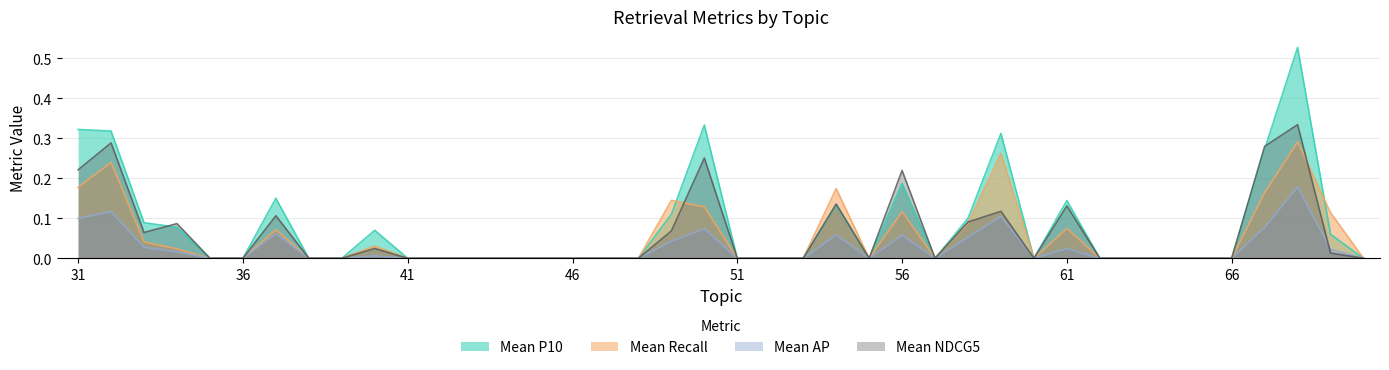

Reading left to right, list all the values displayed in this chart.

Mean P10: 31=0.3	32=0.3	33=0.1	34=0.1	35=0.0	36=0.0	37=0.1	38=0.0	39=0.0	40=0.1	41=0.0	42=0.0	43=0.0	44=0.0	45=0.0	46=0.0	47=0.0	48=0.0	49=0.1	50=0.3	51=0.0	52=0.0	53=0.0	54=0.1	55=0.0	56=0.2	57=0.0	58=0.1	59=0.3	60=0.0	61=0.1	62=0.0	63=0.0	64=0.0	65=0.0	66=0.0	67=0.3	68=0.5	69=0.1	70=0.0
Mean Recall: 31=0.2	32=0.2	33=0.0	34=0.0	35=0.0	36=0.0	37=0.1	38=0.0	39=0.0	40=0.0	41=0.0	42=0.0	43=0.0	44=0.0	45=0.0	46=0.0	47=0.0	48=0.0	49=0.1	50=0.1	51=0.0	52=0.0	53=0.0	54=0.2	55=0.0	56=0.1	57=0.0	58=0.1	59=0.3	60=0.0	61=0.1	62=0.0	63=0.0	64=0.0	65=0.0	66=0.0	67=0.2	68=0.3	69=0.1	70=0.0
Mean AP: 31=0.1	32=0.1	33=0.0	34=0.0	35=0.0	36=0.0	37=0.1	38=0.0	39=0.0	40=0.0	41=0.0	42=0.0	43=0.0	44=0.0	45=0.0	46=0.0	47=0.0	48=0.0	49=0.0	50=0.1	51=0.0	52=0.0	53=0.0	54=0.1	55=0.0	56=0.1	57=0.0	58=0.1	59=0.1	60=0.0	61=0.0	62=0.0	63=0.0	64=0.0	65=0.0	66=0.0	67=0.1	68=0.2	69=0.0	70=0.0
Mean NDCG5: 31=0.2	32=0.3	33=0.1	34=0.1	35=0.0	36=0.0	37=0.1	38=0.0	39=0.0	40=0.0	41=0.0	42=0.0	43=0.0	44=0.0	45=0.0	46=0.0	47=0.0	48=0.0	49=0.1	50=0.3	51=0.0	52=0.0	53=0.0	54=0.1	55=0.0	56=0.2	57=0.0	58=0.1	59=0.1	60=0.0	61=0.1	62=0.0	63=0.0	64=0.0	65=0.0	66=0.0	67=0.3	68=0.3	69=0.0	70=0.0